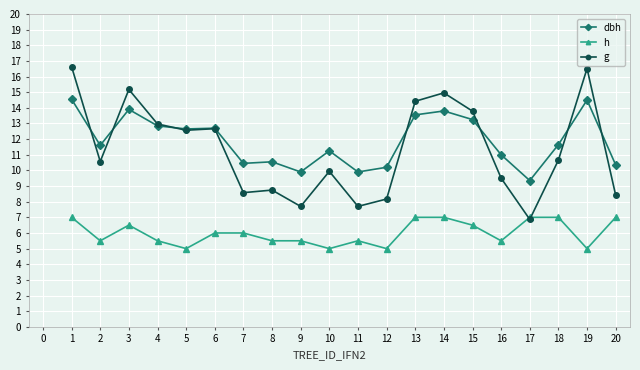

What is the maximum value for g?

16.6